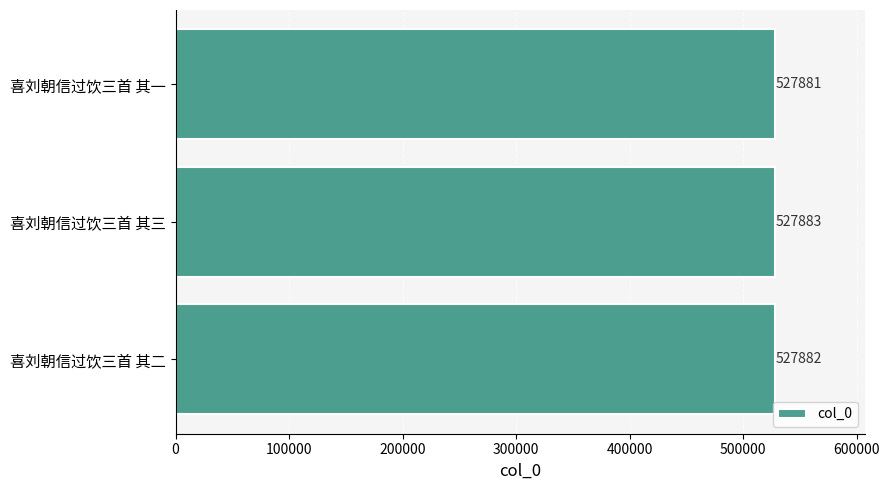

How many values are below 527882?

1